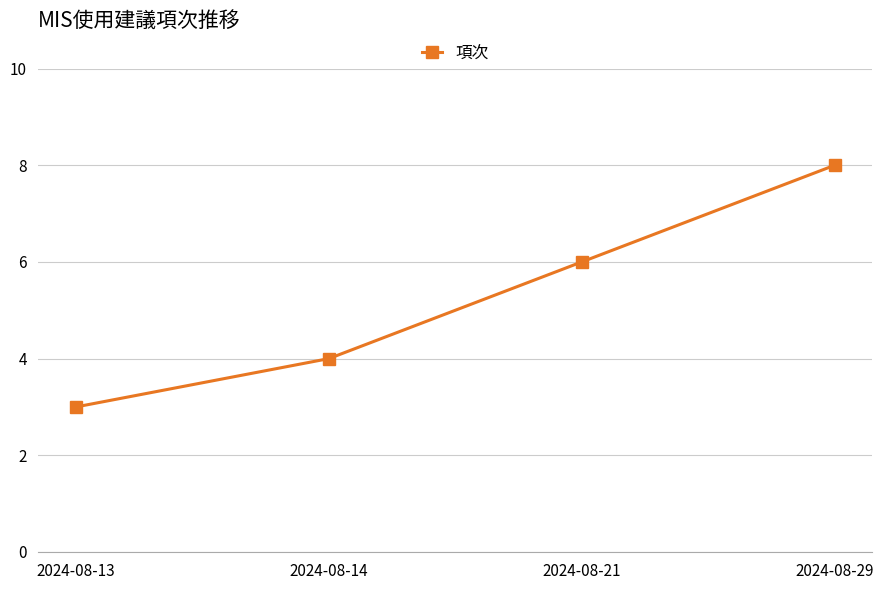

Count the number of data series in this chart.

1